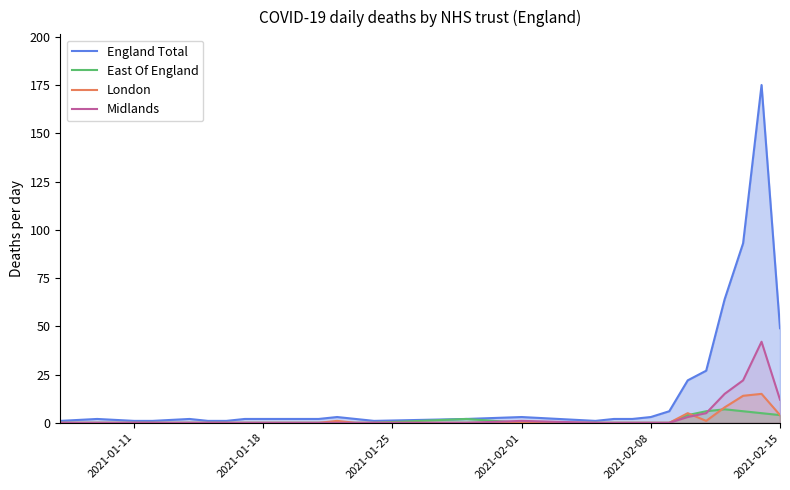

True or false: London has a value of 7 at 6.

False